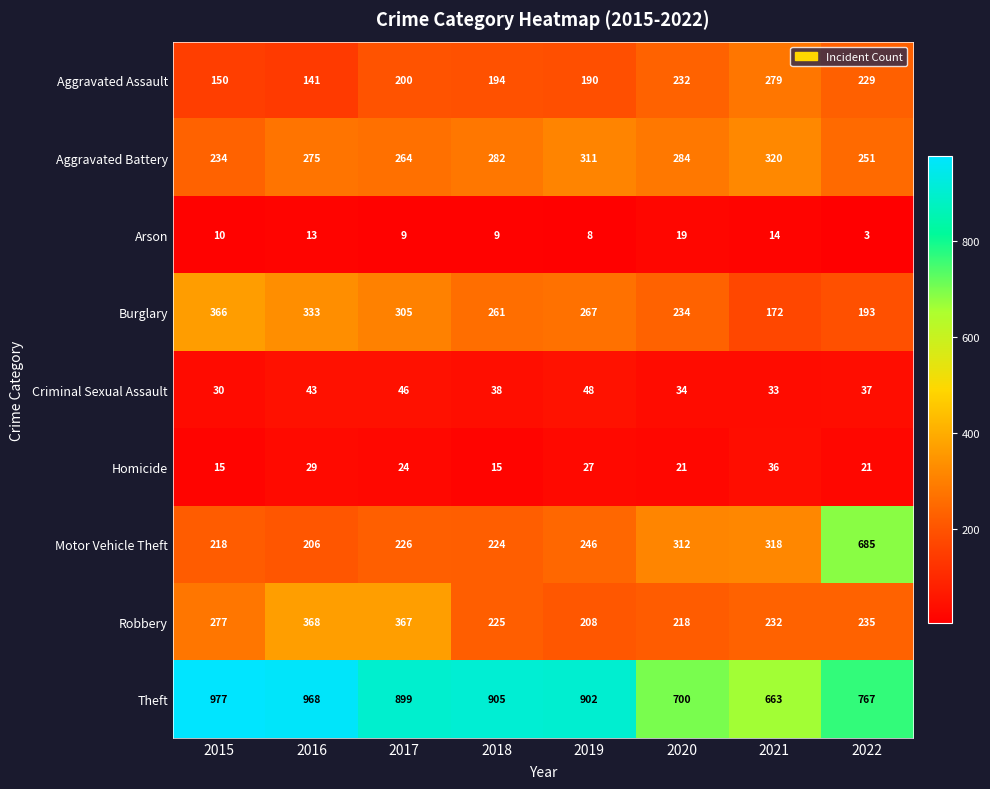

At how many categories does at least one series exceed 870?

5